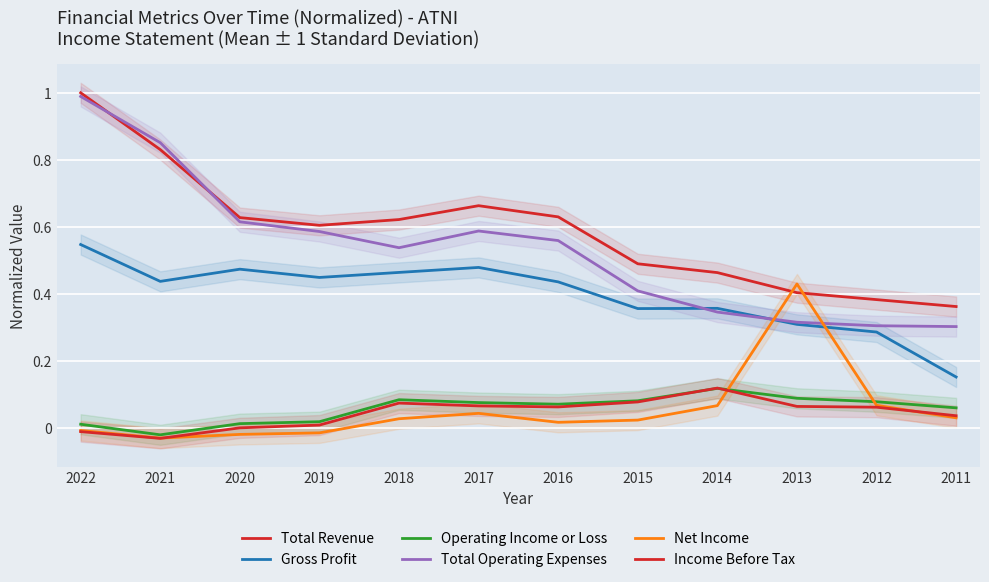

List the labels in order of Gross Profit value, largest first.

2022, 2017, 2020, 2018, 2019, 2021, 2016, 2014, 2015, 2013, 2012, 2011